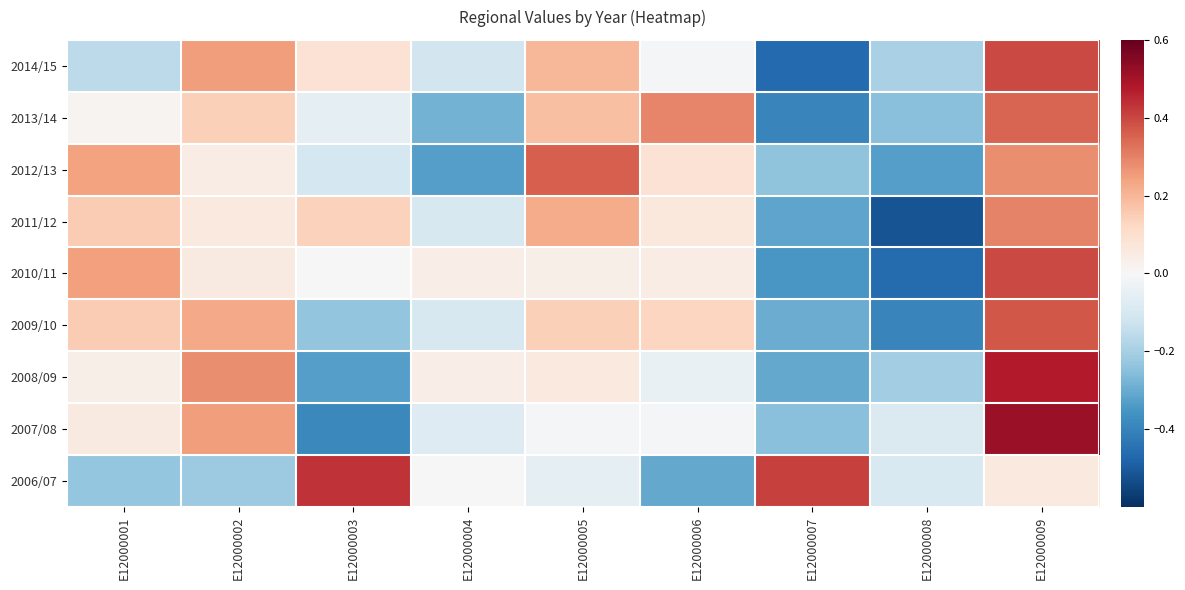

What is the maximum value shown in the chart?

0.5